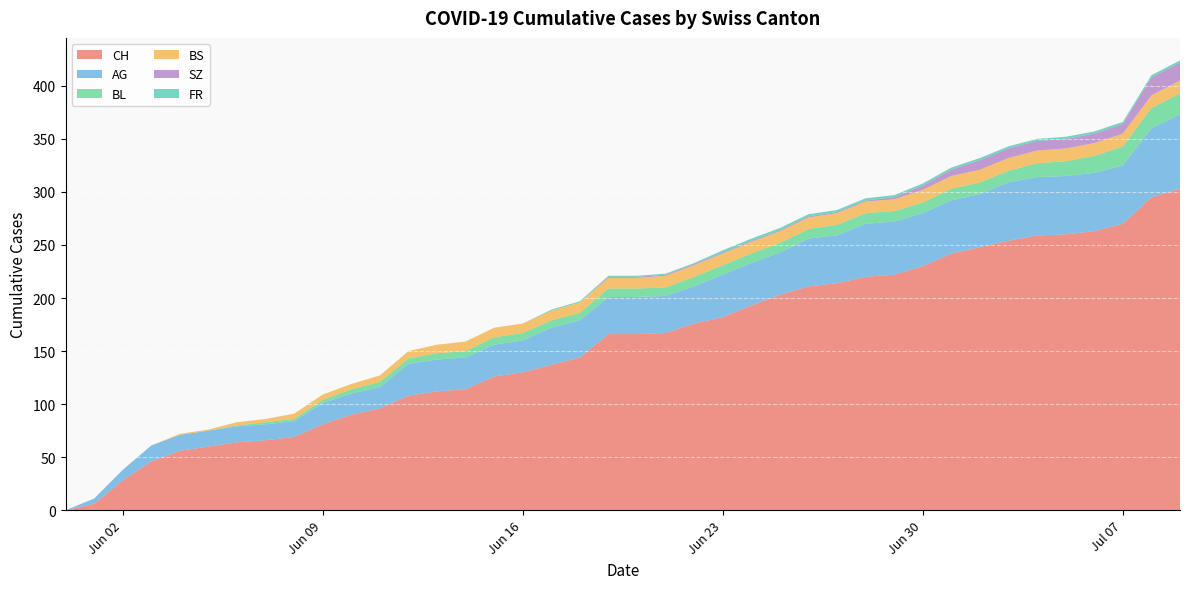

Reading left to right, list all the values displayed in this chart.

CH: 0	6	28	46	56	60	64	66	69	81	90	96	108	112	114	126	130	137	144	166	166	167	176	182	193	203	211	214	220	222	230	242	248	254	259	260	263	270	295	303
AG: 0	5	10	15	15	15	15	15	15	20	20	20	30	30	30	30	30	35	35	35	35	35	35	40	40	40	45	45	50	50	50	50	50	55	55	55	55	55	65	70
BL: 0	0	0	0	0	0	1	2	2	3	4	5	5	6	6	7	7	7	7	8	8	8	9	9	9	9	9	10	10	10	10	11	11	11	13	14	16	18	19	20
BS: 0	0	0	0	1	1	3	3	5	5	5	6	7	8	9	9	9	9	10	10	10	11	11	11	11	11	11	11	11	11	12	12	12	12	12	12	12	12	12	12
SZ: 0	0	0	0	0	0	0	0	0	0	0	0	0	0	0	0	0	0	0	1	1	1	1	1	1	1	1	1	1	2	4	6	9	9	9	9	9	9	17	17
FR: 0	0	0	0	0	0	0	0	0	0	0	0	0	0	0	0	0	1	1	1	1	1	1	2	2	2	2	2	2	2	2	2	2	2	2	2	2	2	2	2